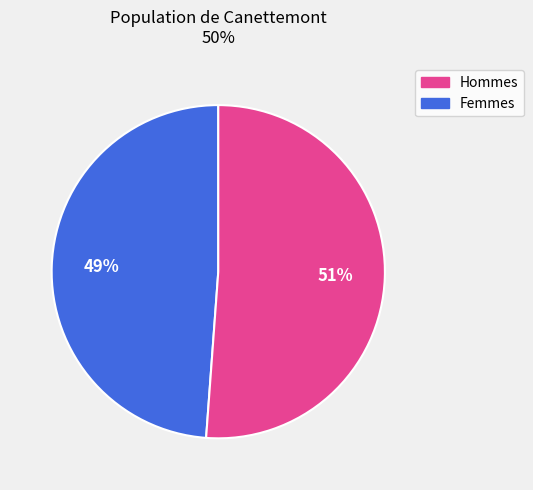

To the nearest percent, what is the difference between the largest and smallest slice percentages?

2%